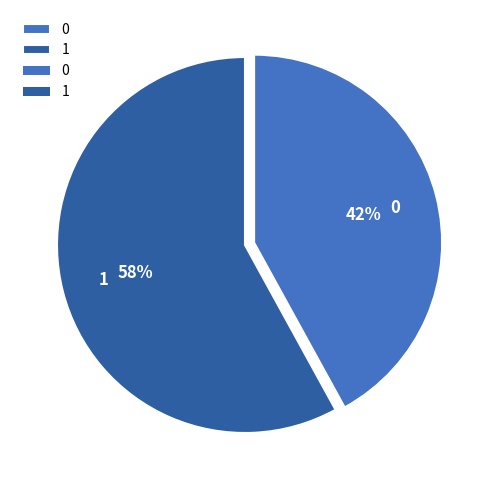

To the nearest percent, what is the difference between the largest and smallest slice percentages?

16%